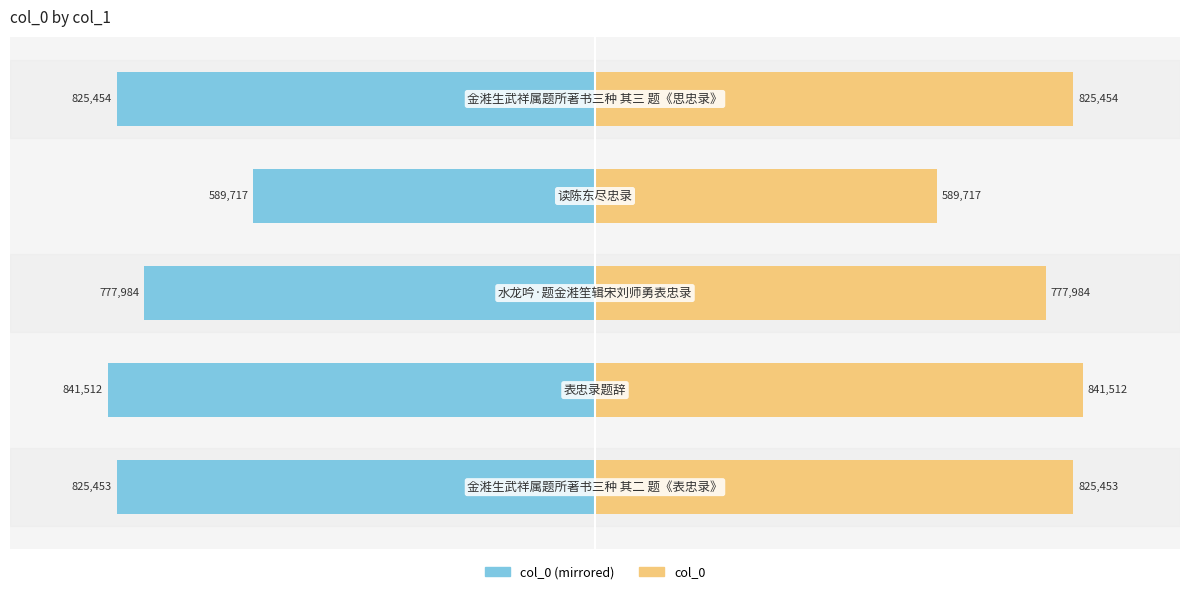

Reading left to right, extract all data points from this chart.

col_0 (left): −60=-49.0	−40=-50.0	−20=-46.2	0=-35.0	20=-49.0
col_0 (right): −60=49.0	−40=50.0	−20=46.2	0=35.0	20=49.0